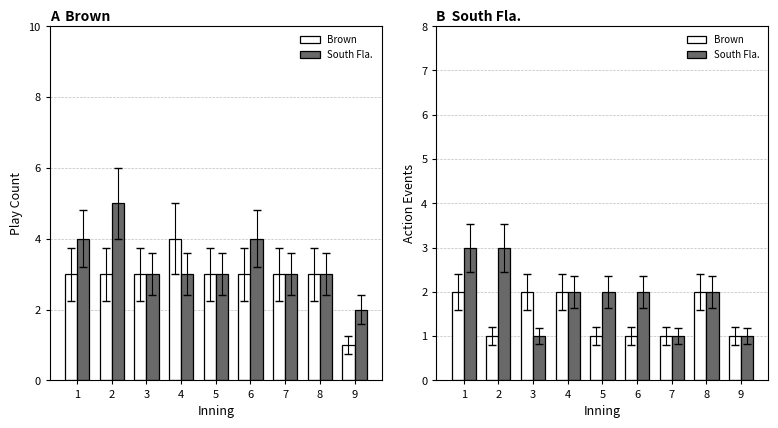

What is the difference between the highest and lowest values at 5?

1